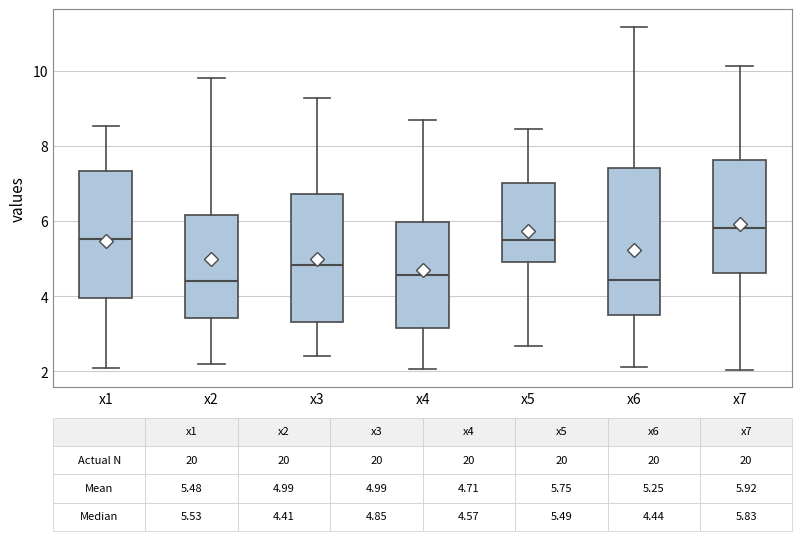

Which box has the highest median line?

x7